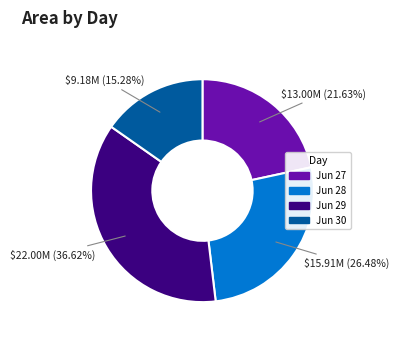

Is there any slice that represents more than half of the pie?

No